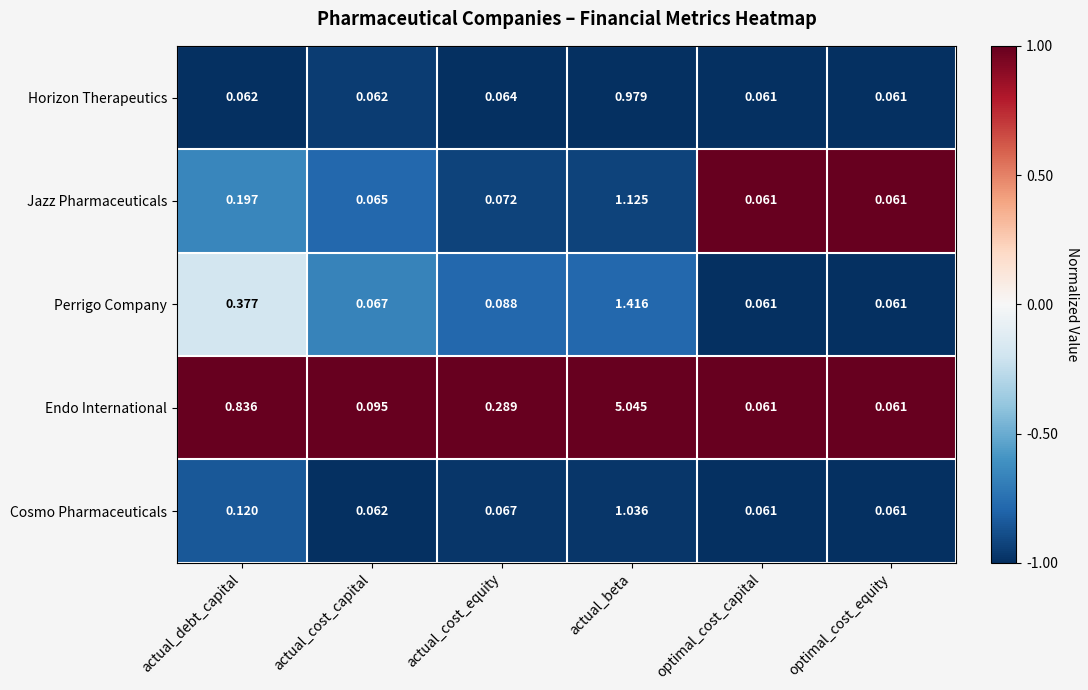

Which series has the widest spread of values?

Endo International